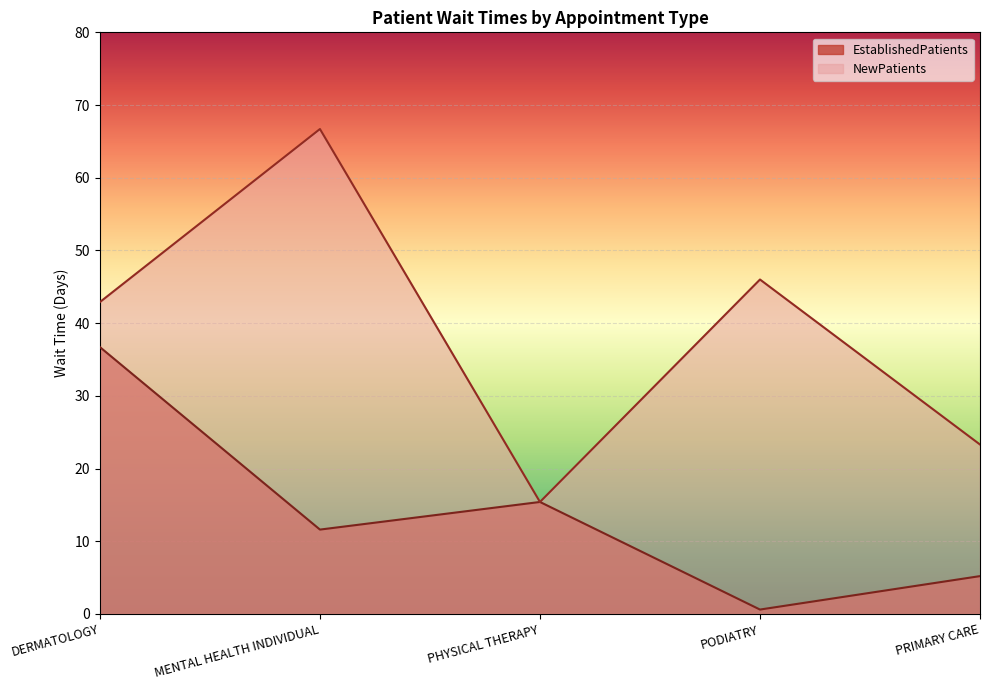

What is the sum of the EstablishedPatients values at PRIMARY CARE and PODIATRY?

5.8